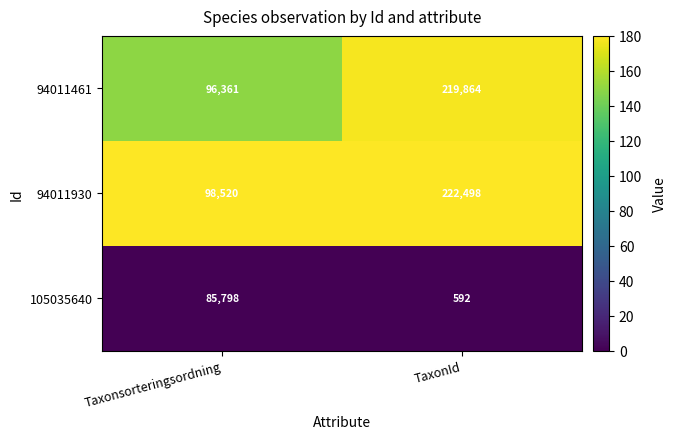

Which label corresponds to the largest value in the chart?

TaxonId